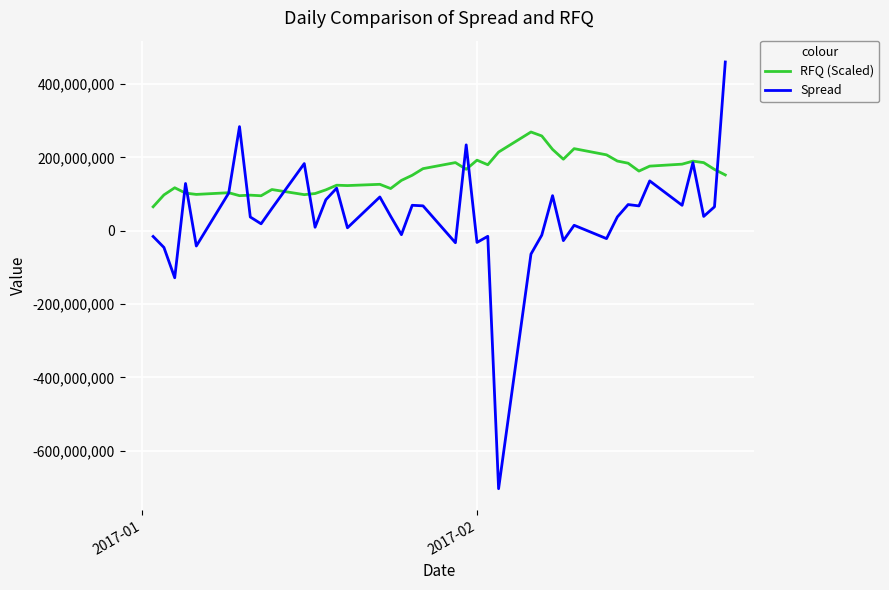

What is the difference between the maximum and minimum values in the Spread series?

1163905424.0